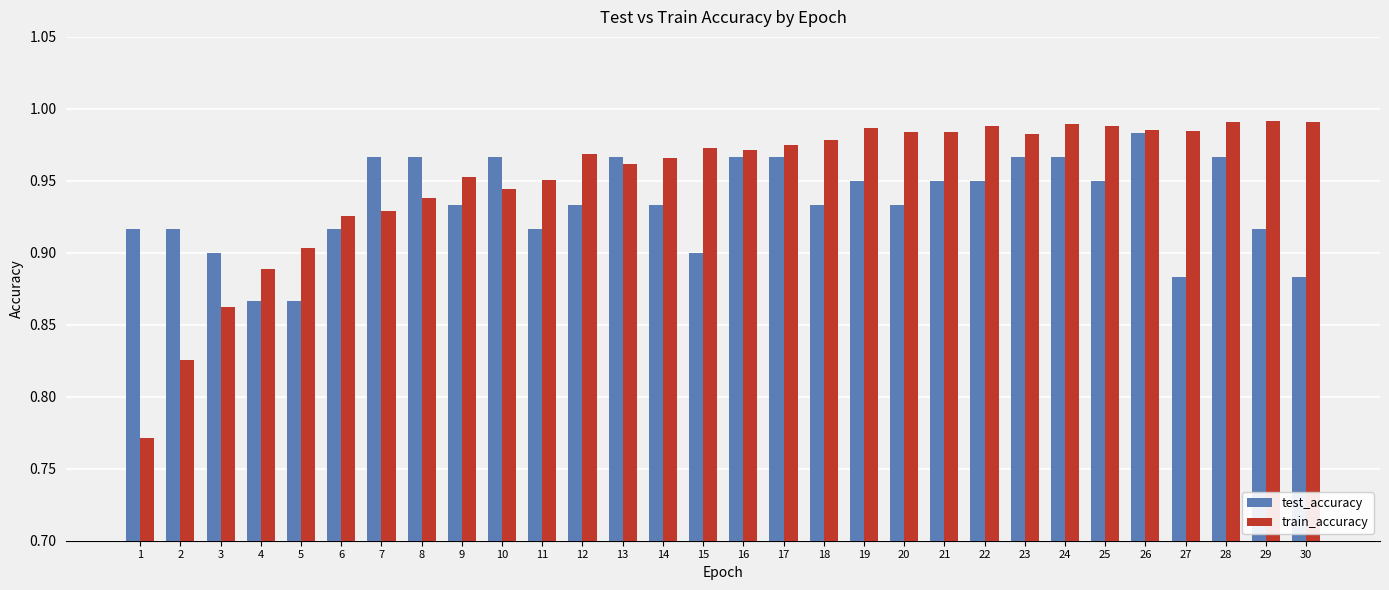

Rank the series by their average value, from lowest to highest.

test_accuracy, train_accuracy